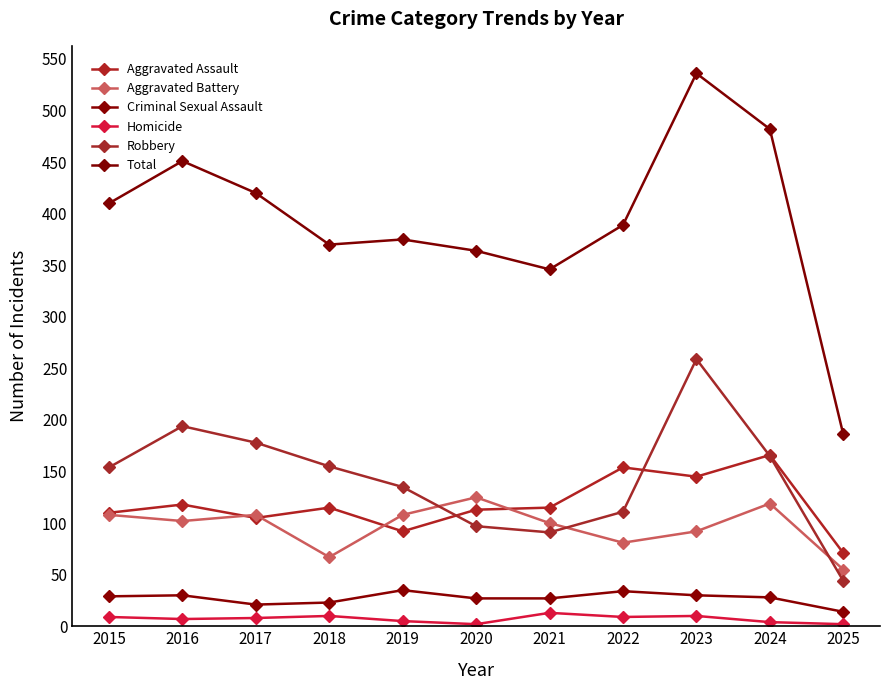

Where do Robbery and Aggravated Assault first cross each other?

2019 and 2020